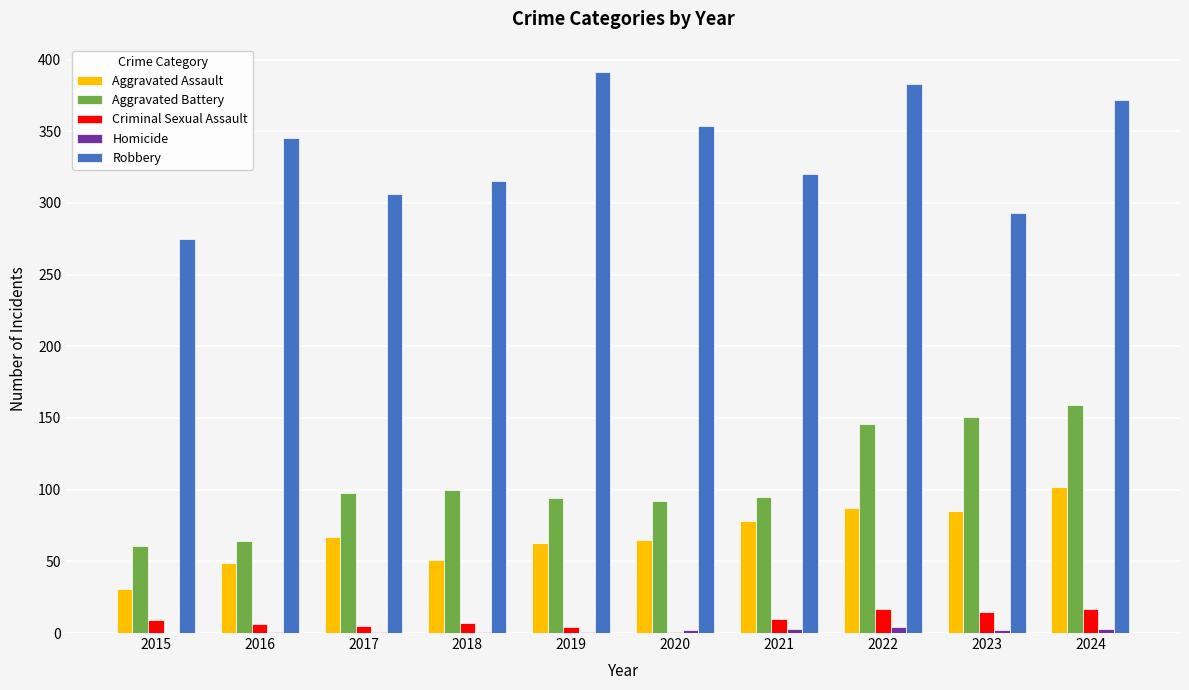

The value of Aggravated Assault at 2019 is 113. True or false?

False